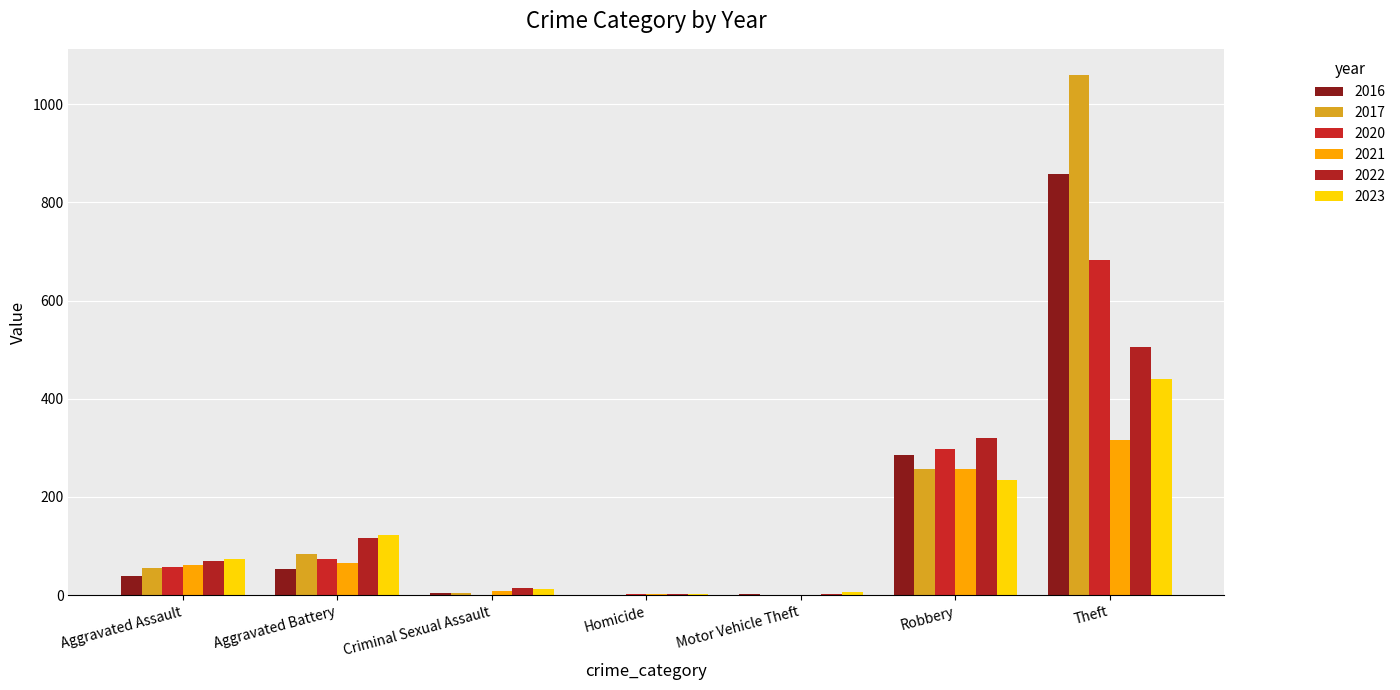

Are the bars grouped side by side (vs. stacked)?

Yes